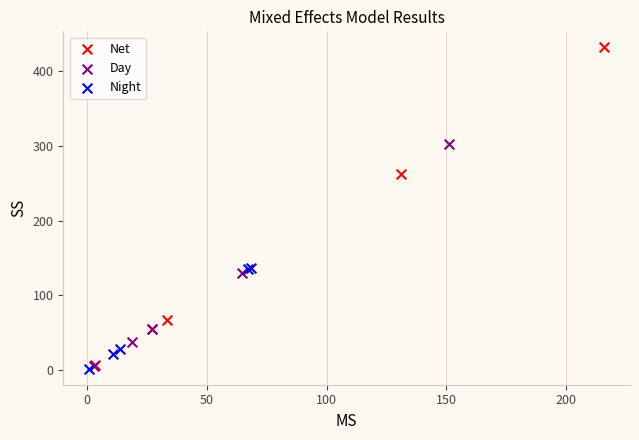

Which series has the widest spread of Y values?

Net